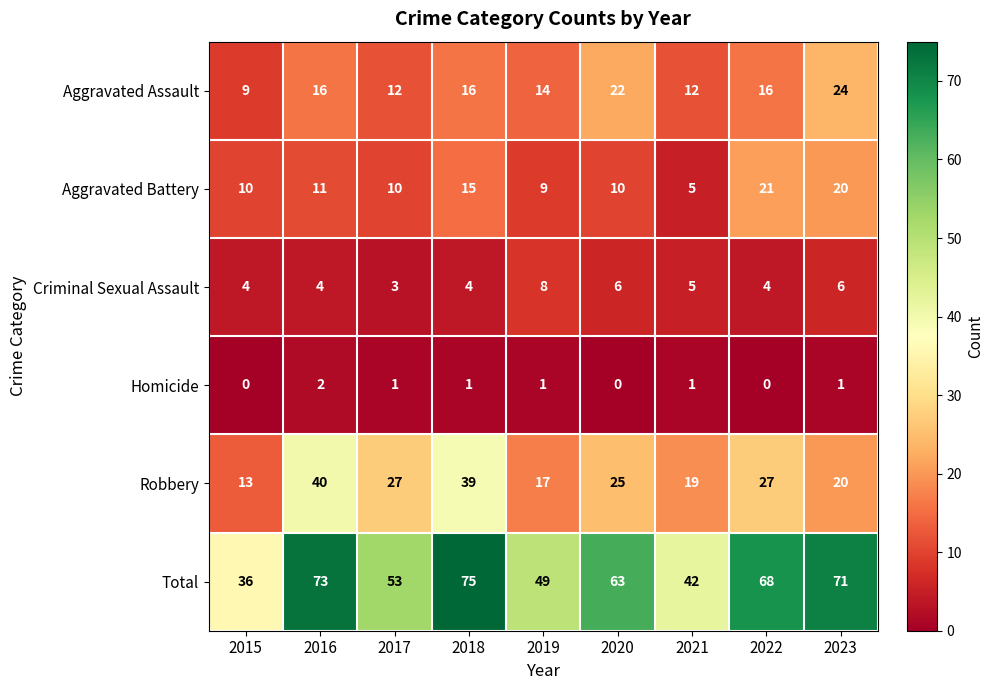

Which series has the largest range (max minus min)?

Total